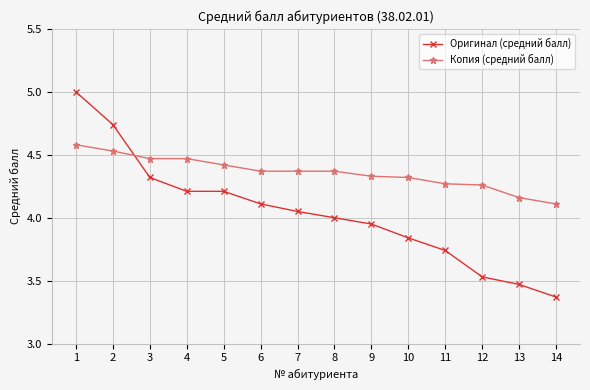

What is the value of the Оригинал (средний балл) point at the 1st from the left?

5.0